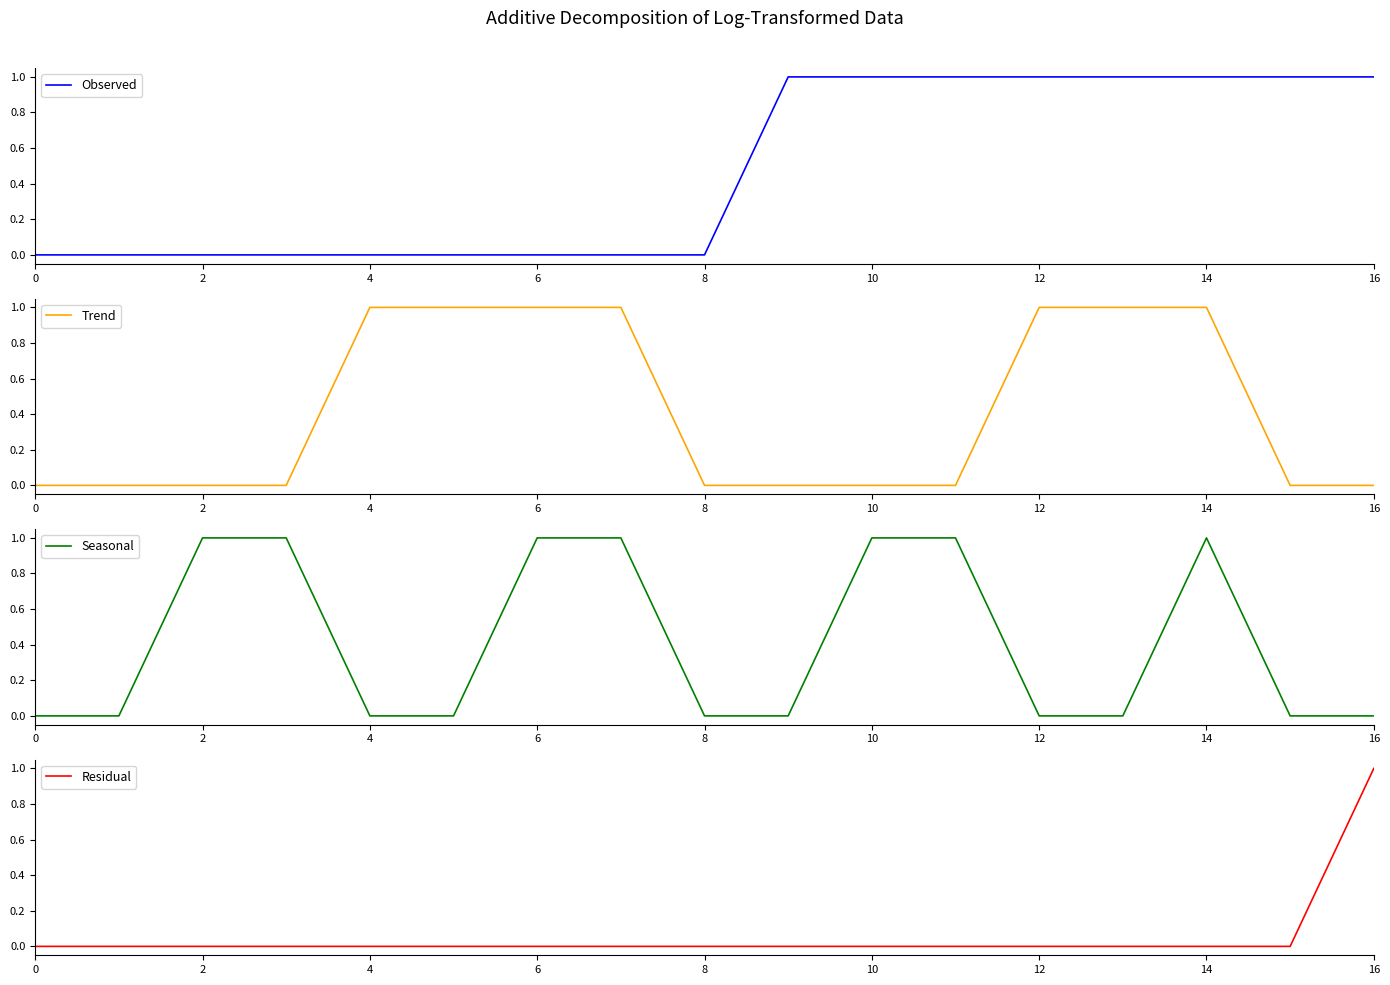

True or false: Seasonal has more than 1 points higher than both neighbors.

False